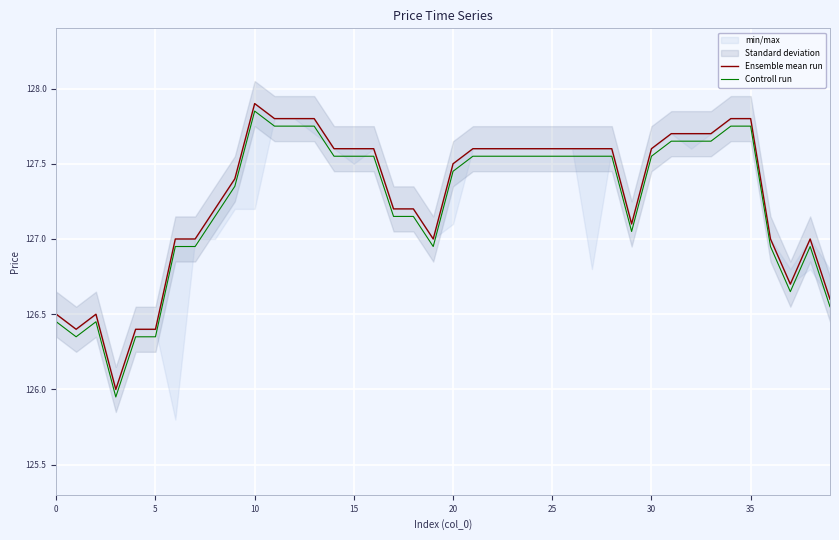

What is the label of the 21st point from the left?

20